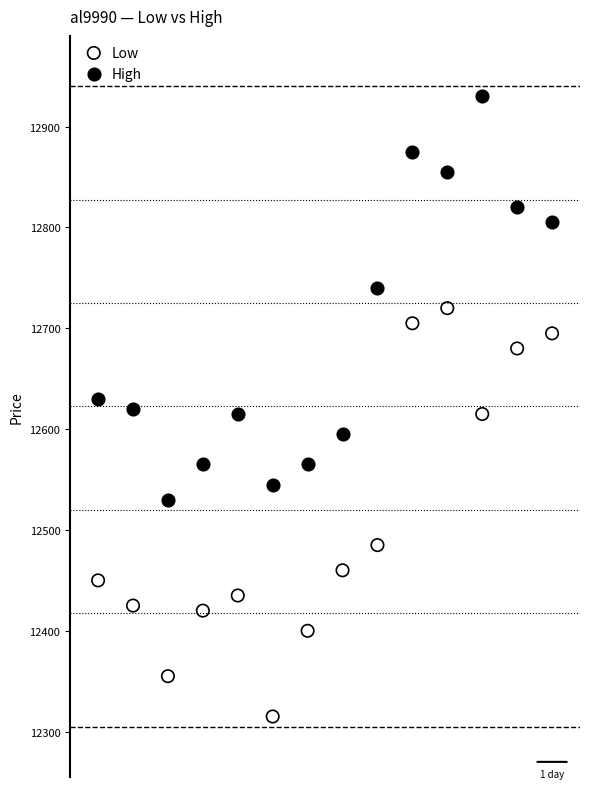

Which series contains the highest Y value?

High